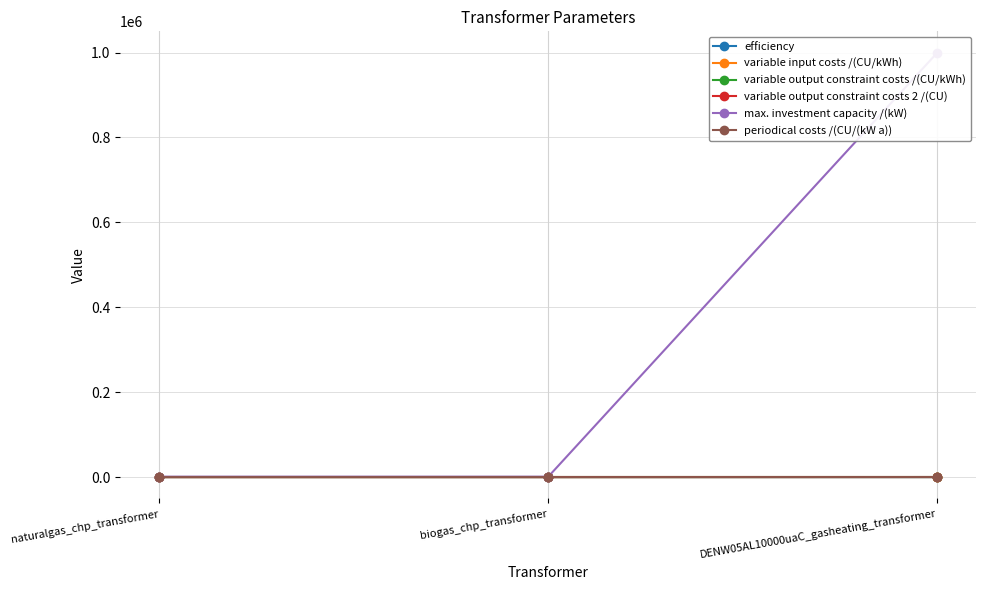

Reading right to left, extract all data points from this chart.

efficiency: 0.8	0.3	0.3
variable input costs /(CU/kWh): 200.0	0.0	0.0
variable output constraint costs /(CU/kWh): 0.2	0.1	0.1
variable output constraint costs 2 /(CU): 0.3	0.1	0.1
max. investment capacity /(kW): 999999.0	1000.0	1000.0
periodical costs /(CU/(kW a)): 200.0	50.0	50.0